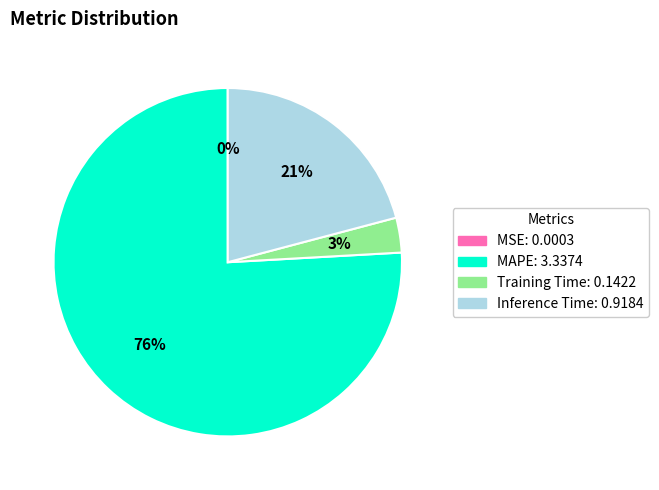

True or false: MAPE accounts for 87% of the total.

False